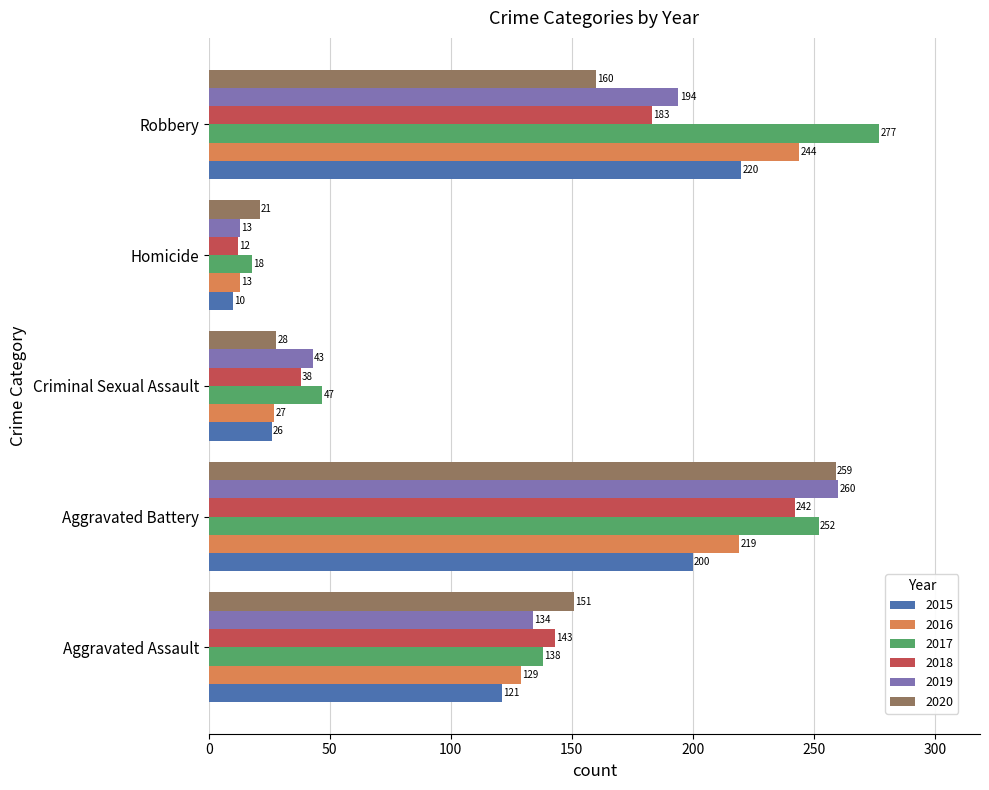

What is the smallest value displayed?

10